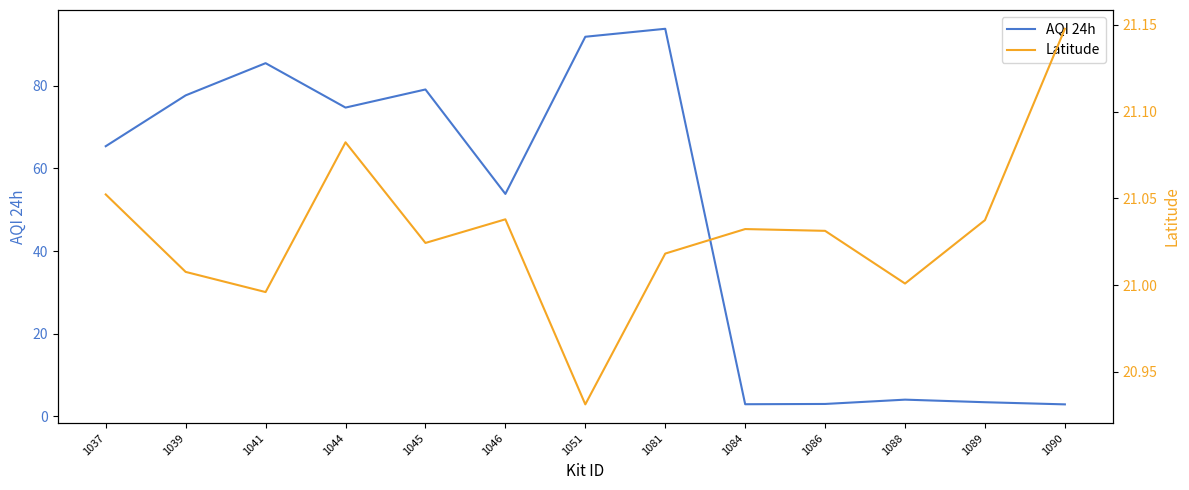

Where do AQI 24h and Latitude first cross each other?

1081 and 1084